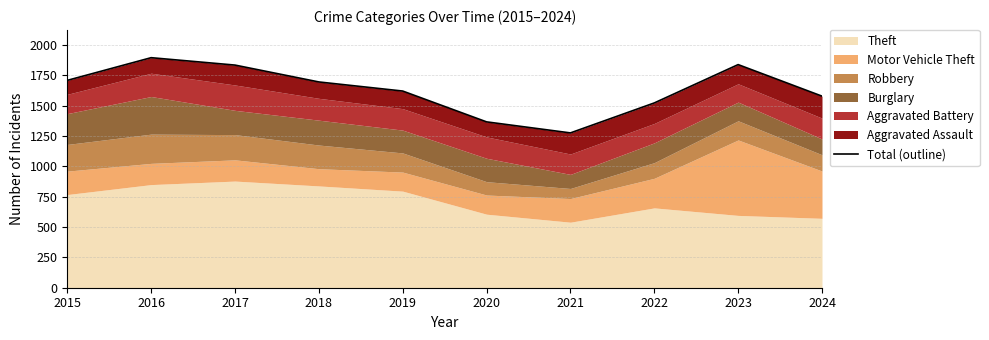

Reading left to right, transcribe all the data shown in this chart.

2015=1709	2016=1896	2017=1835	2018=1696	2019=1621	2020=1367	2021=1276	2022=1523	2023=1839	2024=1579